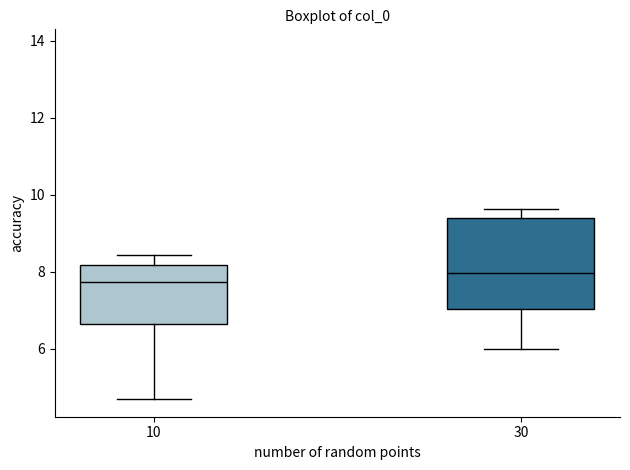

Reading left to right, transcribe this box plot: for each box, give where its median line is, the range the box spans, and where its two whiskers end, as read against the y-axis. The values are not printed on the chart, so give them approximately, as read against the axis.

10: median 7.8, box 6.6 to 8.2, whiskers 4.6 to 8.4
30: median 8.0, box 7.0 to 9.4, whiskers 6.0 to 9.6